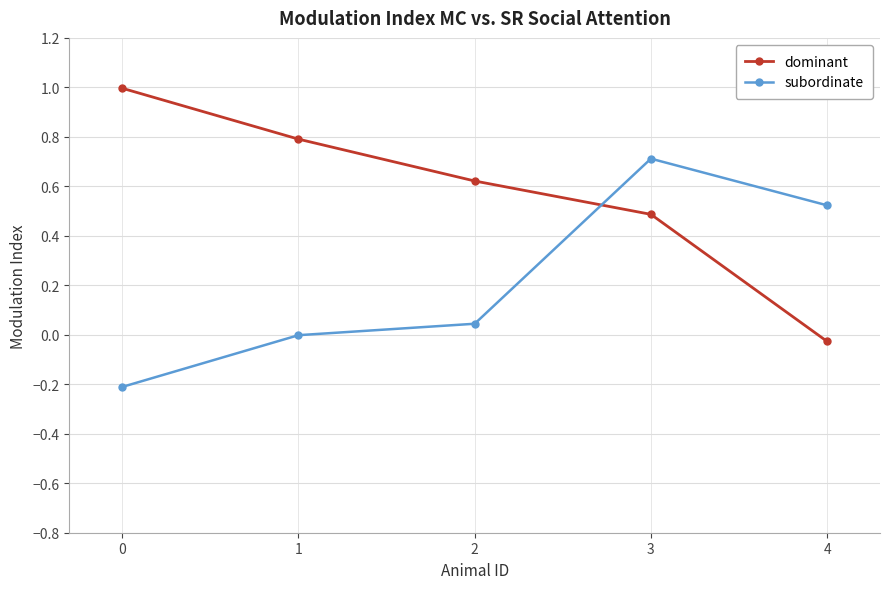

At which category does subordinate reach its first local peak?

3